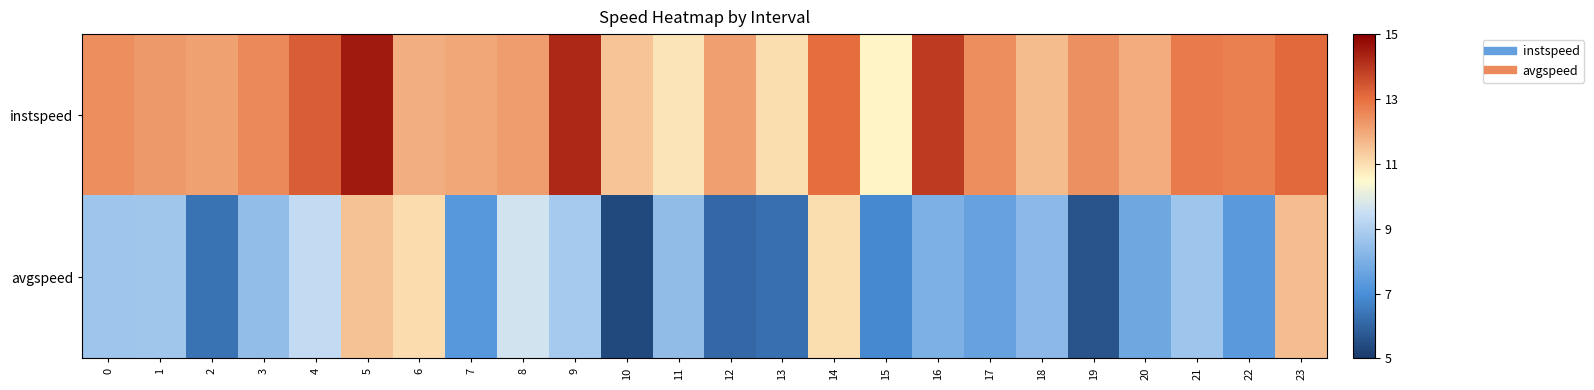

What is the spread (max minus min) of values at 7?

4.7